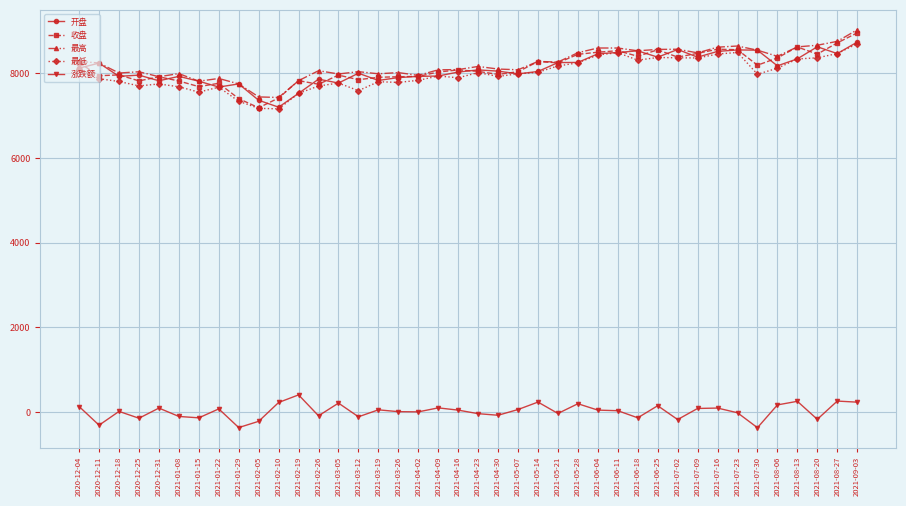

Is the value of 收盘 at 2021-07-09 greater than the value of 最低 at 2021-05-28?

Yes